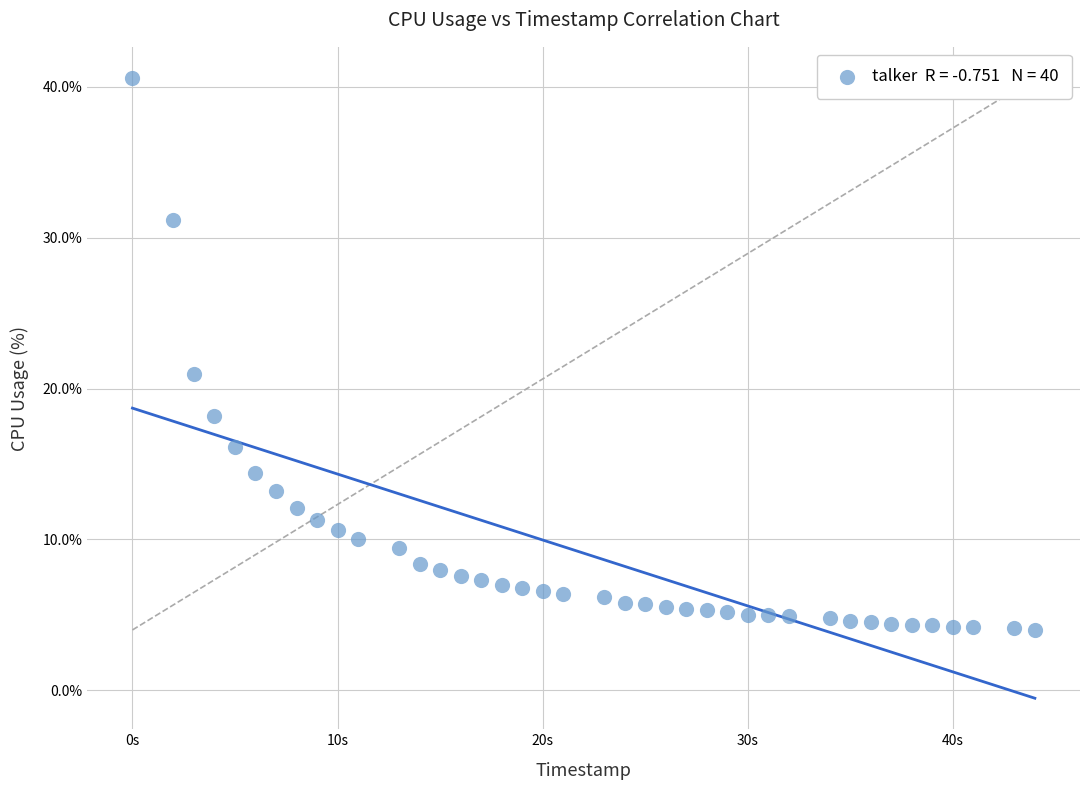

What Y value in the scatter plot is closest to 22?

21.0